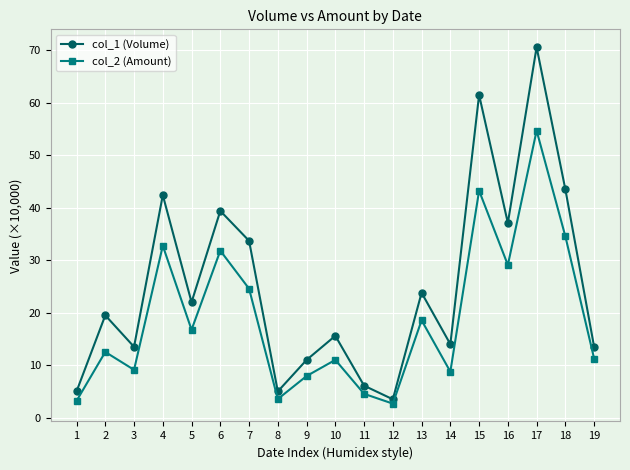

What is the value of the col_2 (Amount) point at the 13th from the left?

18.6